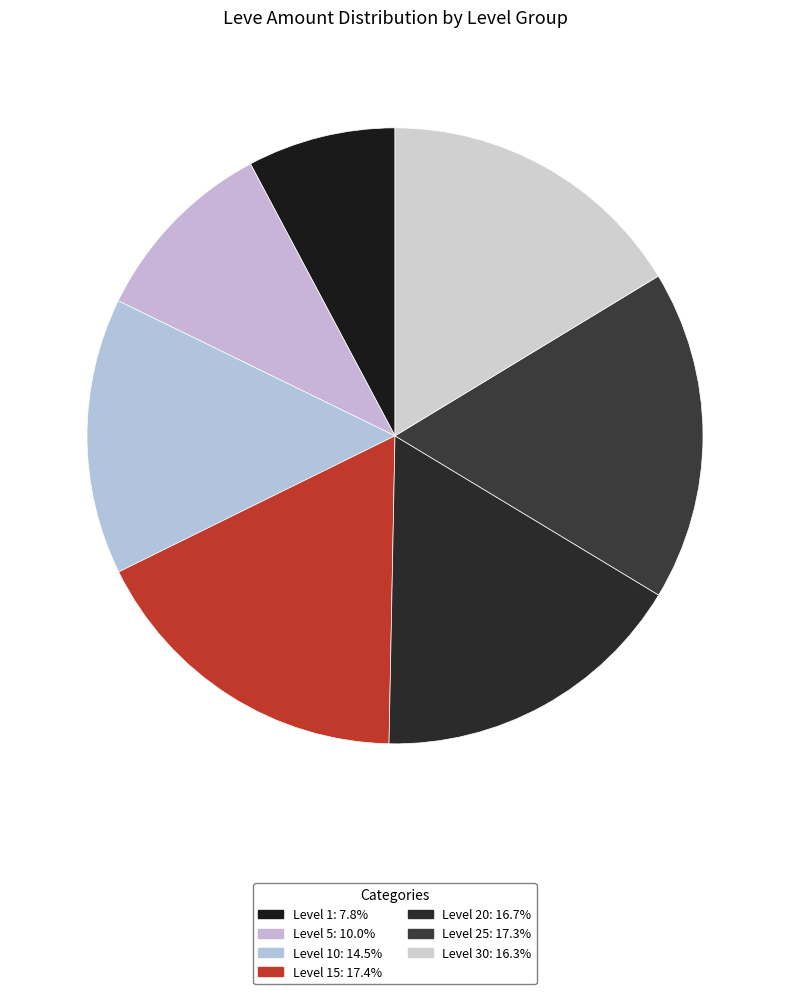

How many segments does this pie chart have?

7